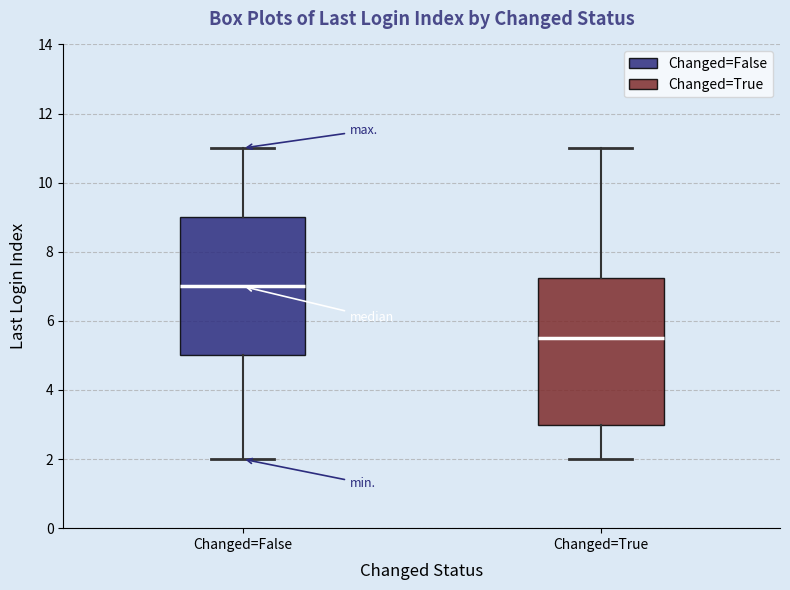

Which box has the highest median line?

Changed=False